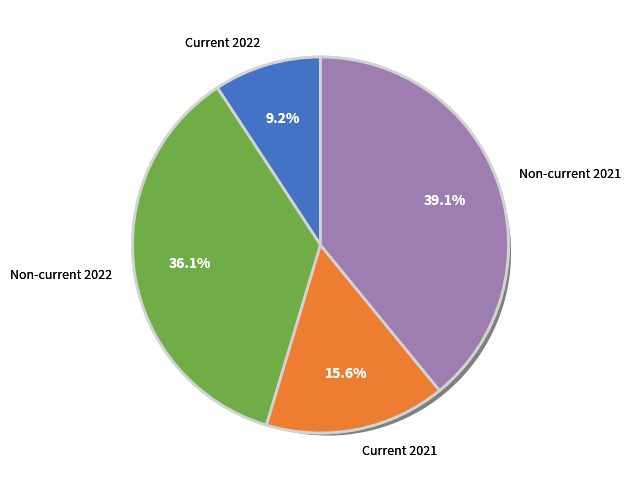

Is it true that Non-current 2022 is 45% of the pie?

False